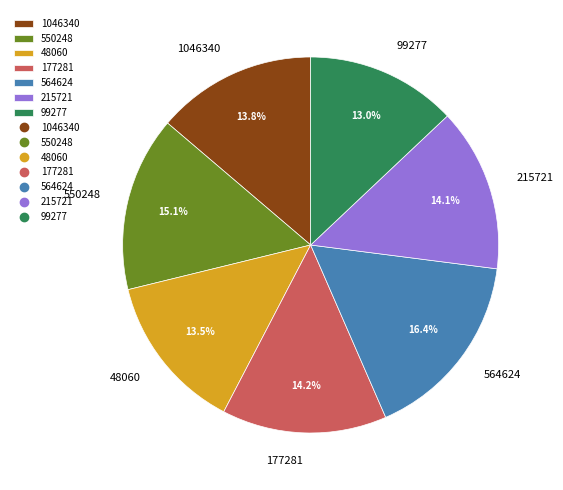

To the nearest percent, what is the combined percentage of 550248 and 1046340?

29%